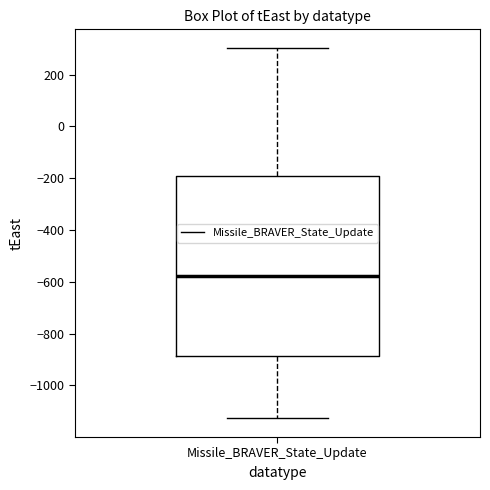

Transcribe this box plot: give where the median line is, the range the box spans, and where the two whiskers end, as read against the y-axis. The values are not printed on the chart, so give them approximately, as read against the axis.

median -580, box -880 to -180, whiskers -1120 to 300